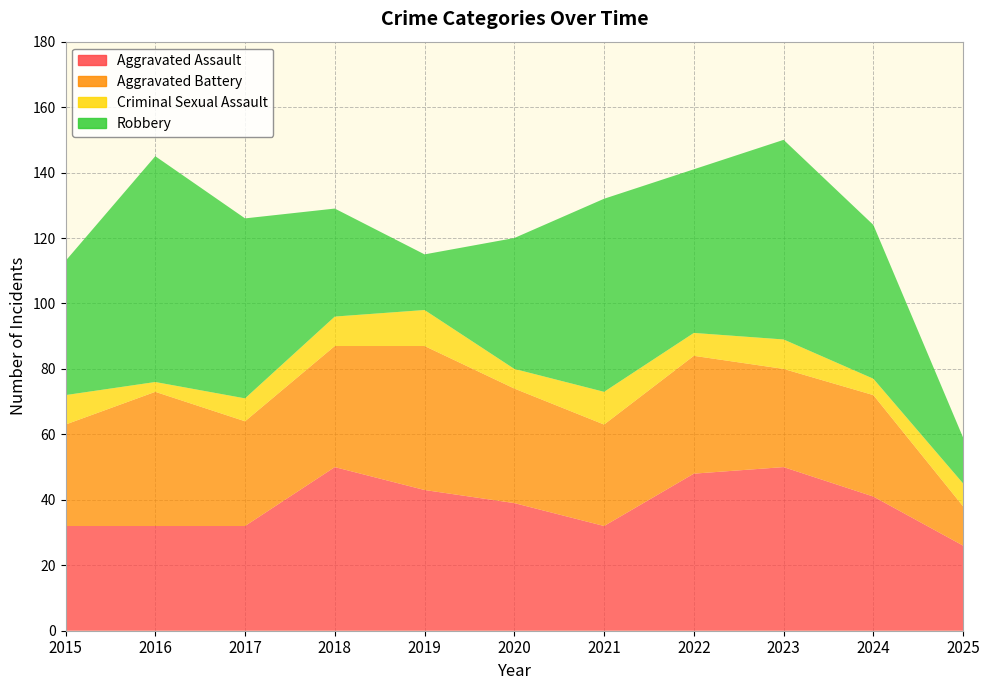

Reading left to right, list all the values displayed in this chart.

Aggravated Assault: 2015=32	2016=32	2017=32	2018=50	2019=43	2020=39	2021=32	2022=48	2023=50	2024=41	2025=26
Aggravated Battery: 2015=31	2016=41	2017=32	2018=37	2019=44	2020=35	2021=31	2022=36	2023=30	2024=31	2025=12
Criminal Sexual Assault: 2015=9	2016=3	2017=7	2018=9	2019=11	2020=6	2021=10	2022=7	2023=9	2024=5	2025=7
Robbery: 2015=41	2016=69	2017=55	2018=33	2019=17	2020=40	2021=59	2022=50	2023=61	2024=47	2025=14